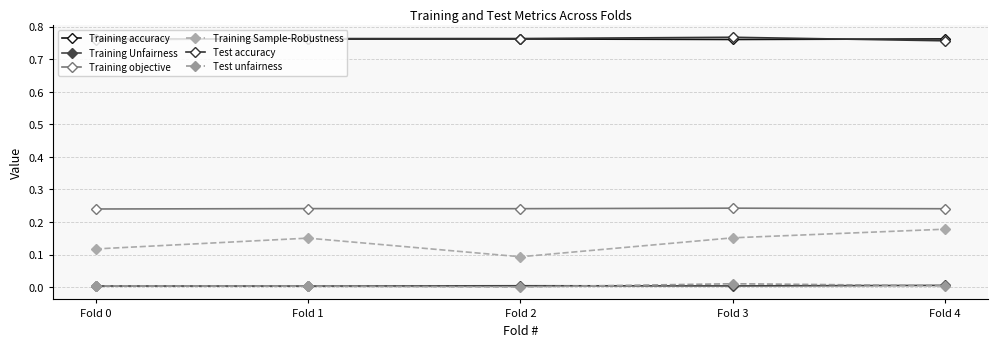

True or false: Training Unfairness and Training objective cross at least once.

False